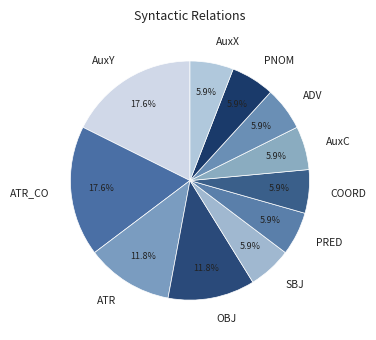

Is COORD the majority of the pie?

No